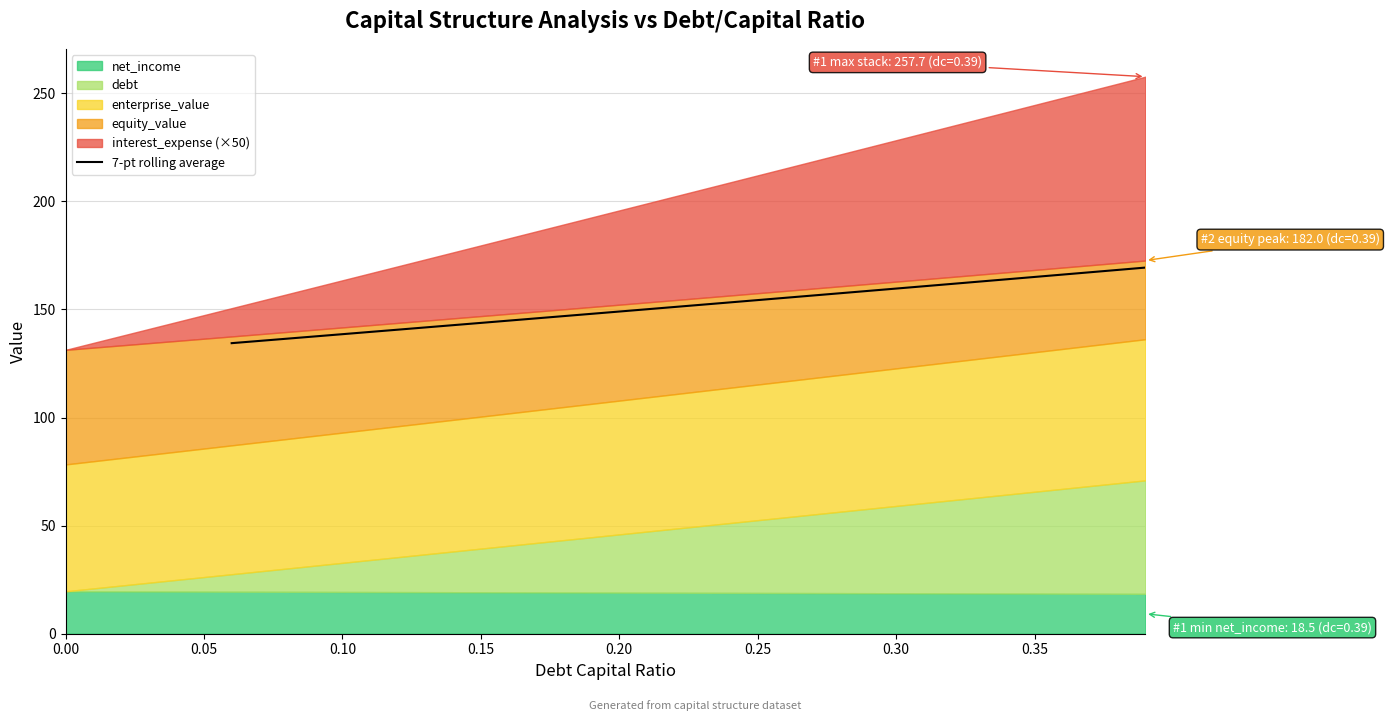

What is the lowest value of the 7-pt rolling average series?

134.4